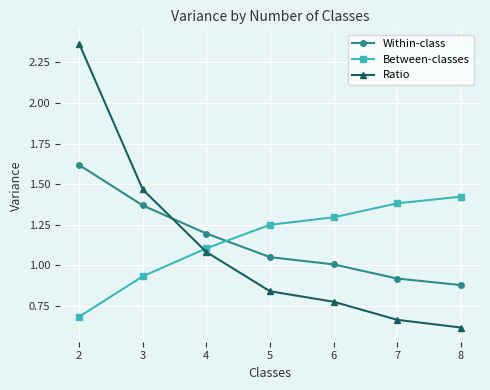

What is the difference between the second highest and second lowest values in the Between-classes series?

0.4